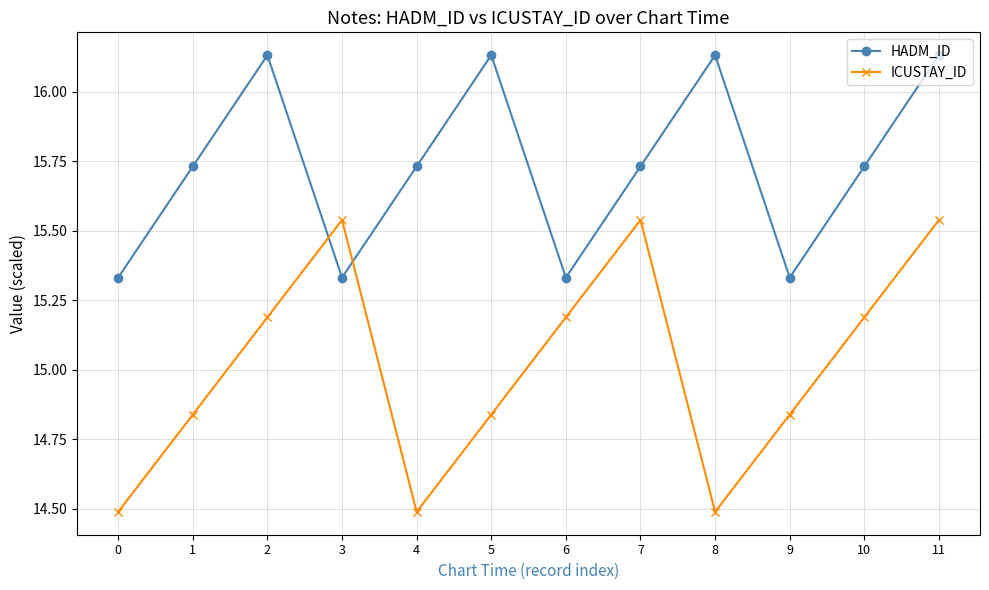

Which series changed the most between 0 and 2?

HADM_ID